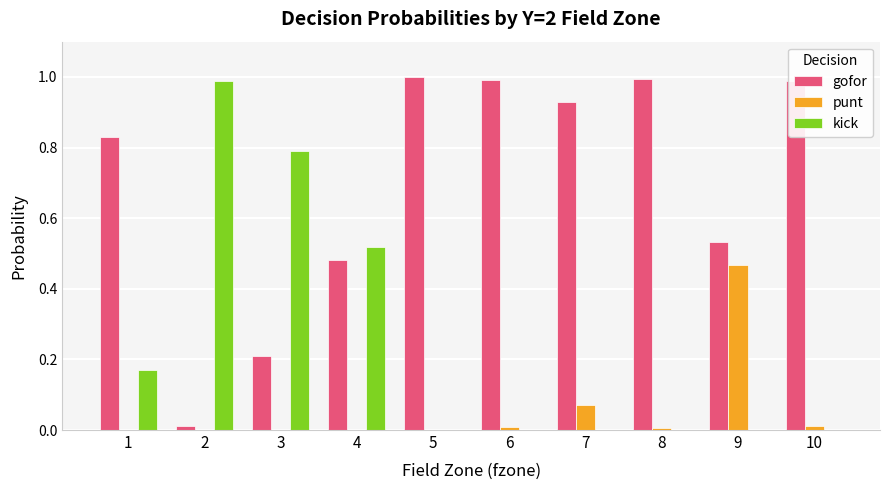

How many groups of bars are there?

10